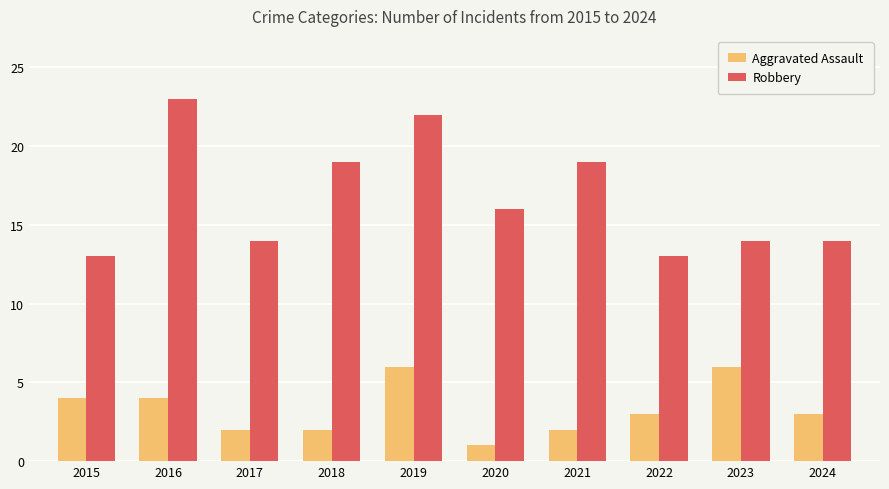

What is the sum of the Aggravated Assault values at 2020 and 2023?

7